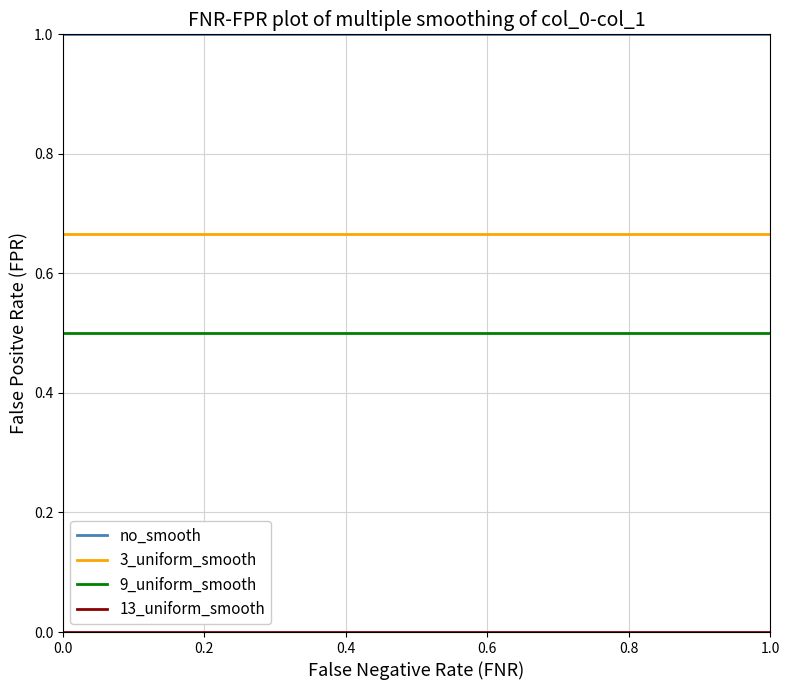

At how many categories does at least one series exceed 0?

20